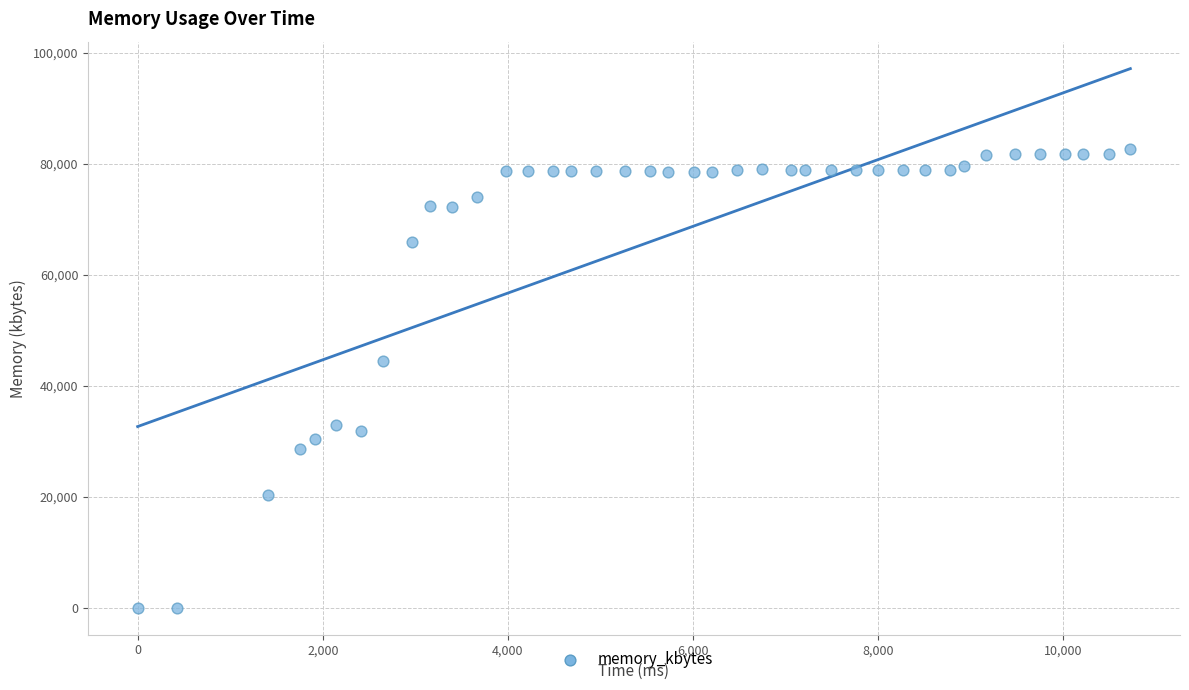

What is the range of Y values (max minus min)?

82700